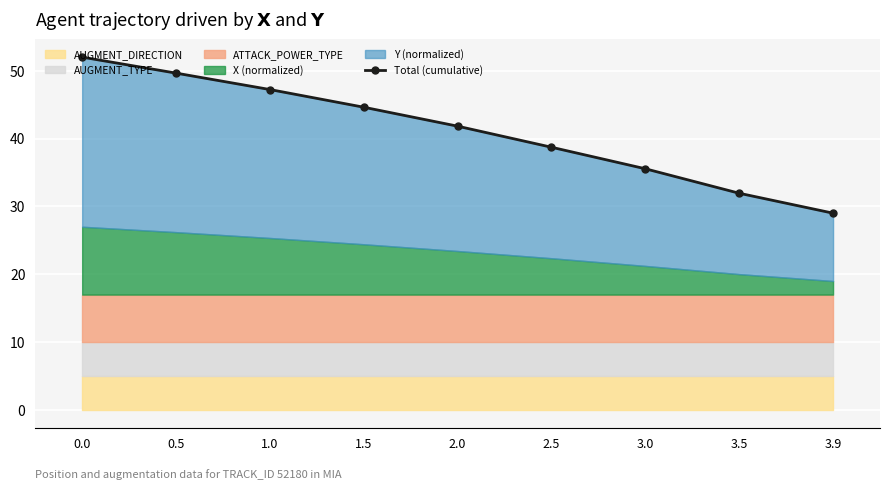

The chart shows a value of 51.8 at 3.0. True or false?

False